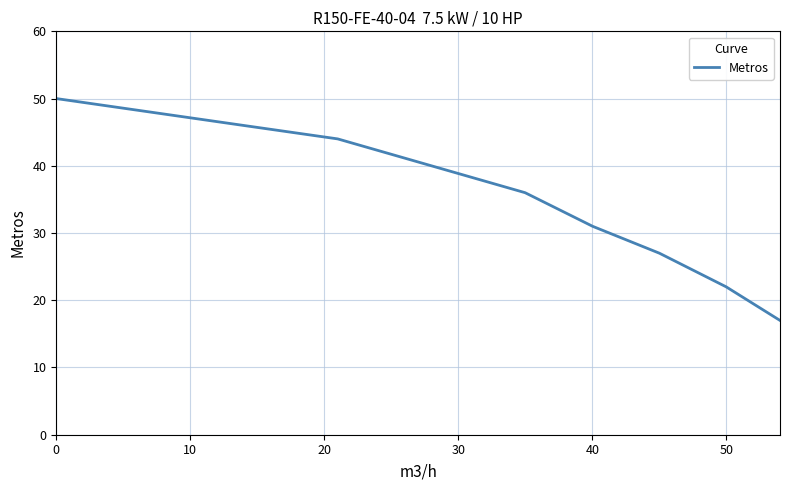

What is the maximum value shown in the chart?

50